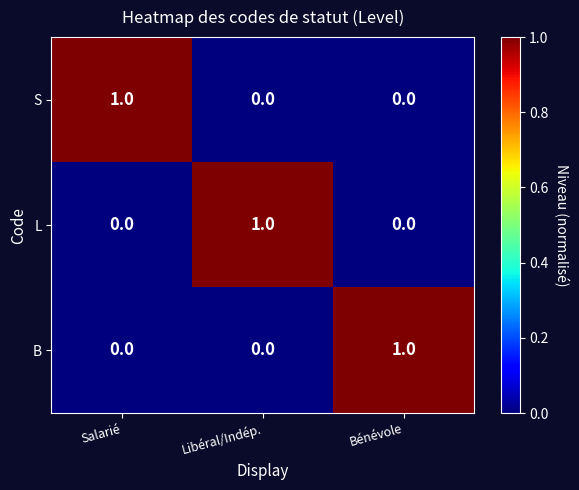

The S series shows 0 at Salarié. True or false?

False